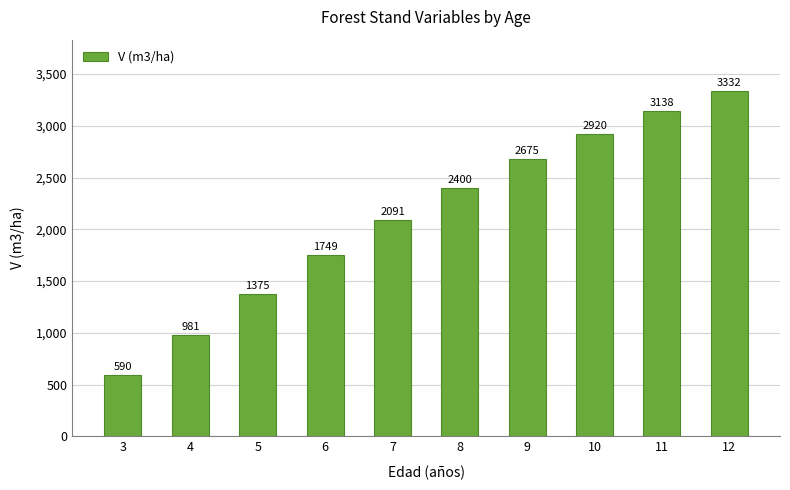

What is the value of the 6th bar from the left?

2399.6